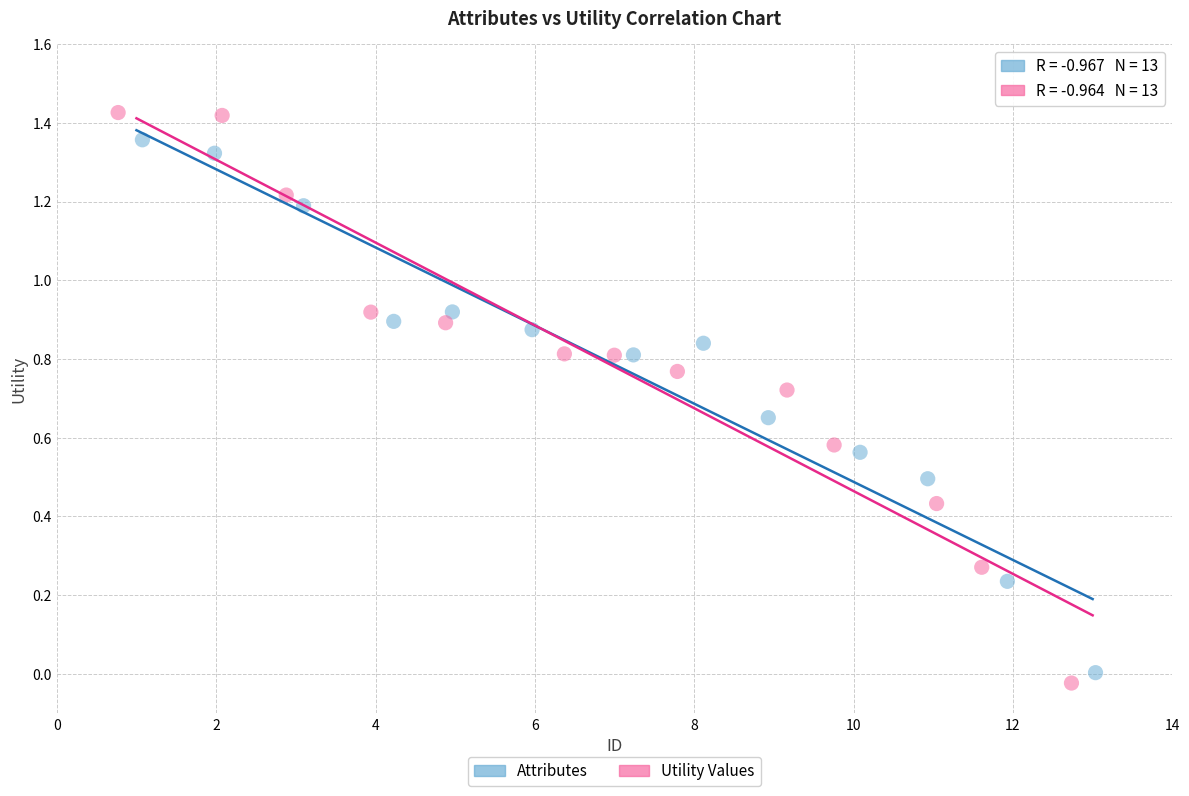

Which series contains the highest Y value?

Utility Values